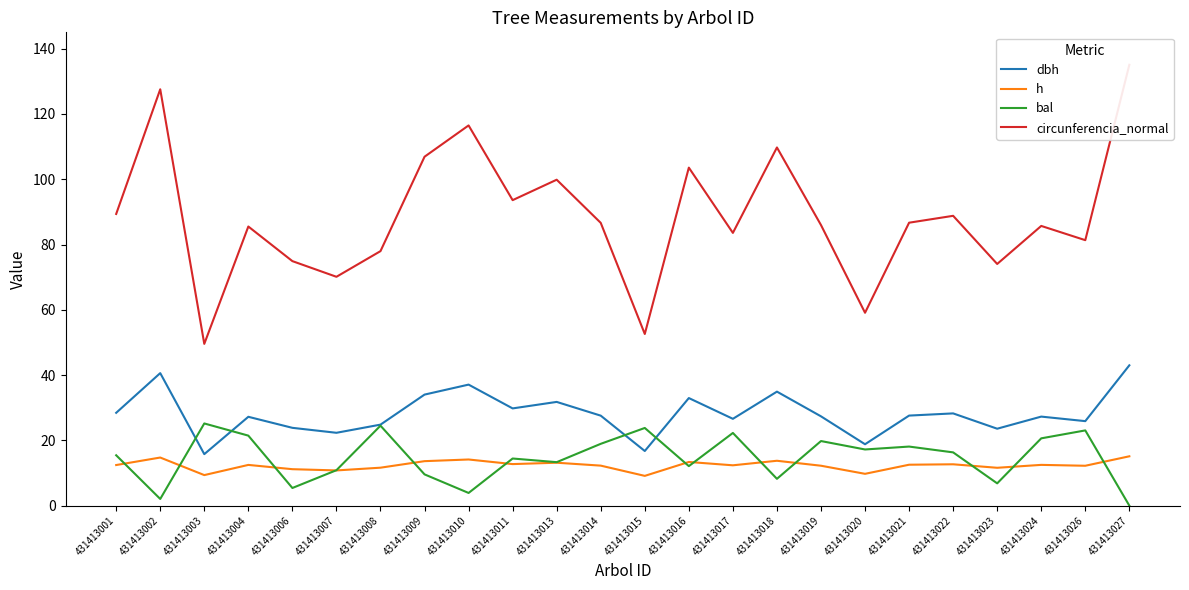

At which label does dbh reach its minimum?

431413003